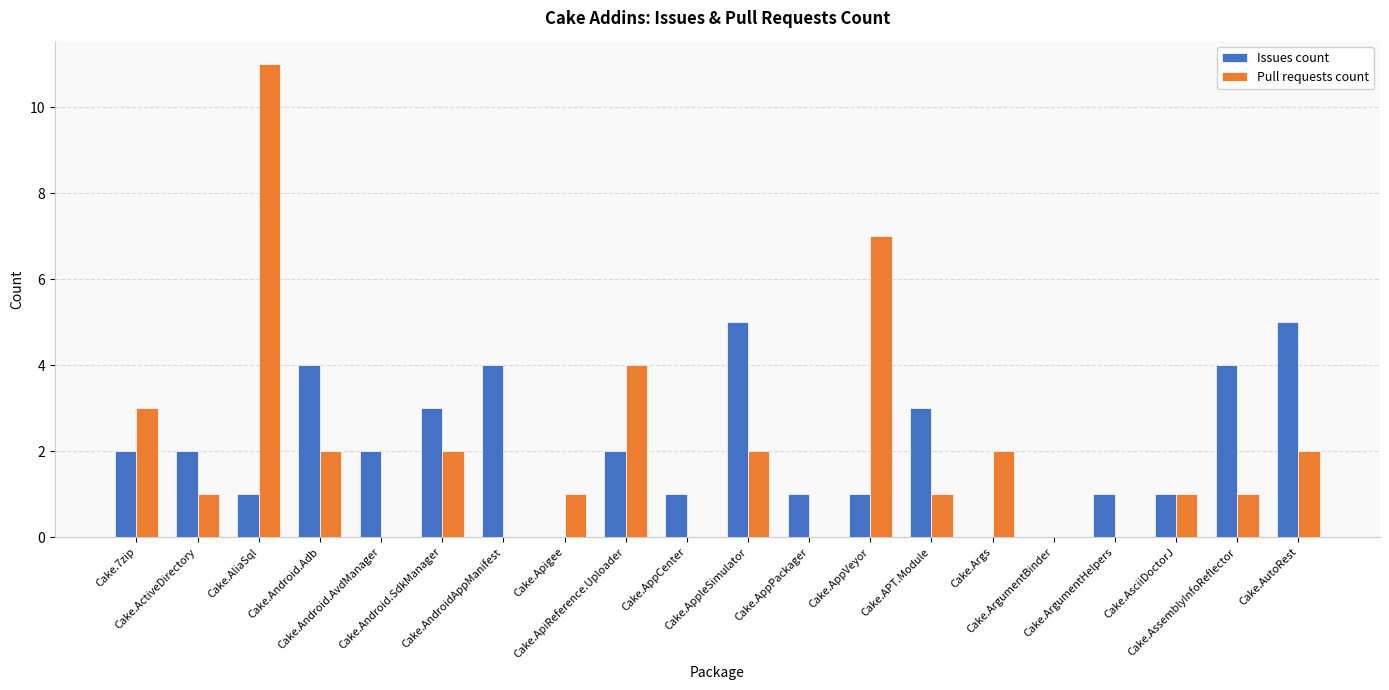

What is the sum of all Issues count values?

42